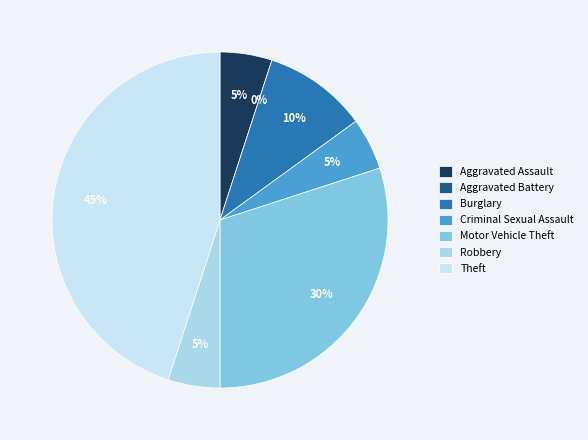

How much of the chart is everything except Criminal Sexual Assault?

95.0%